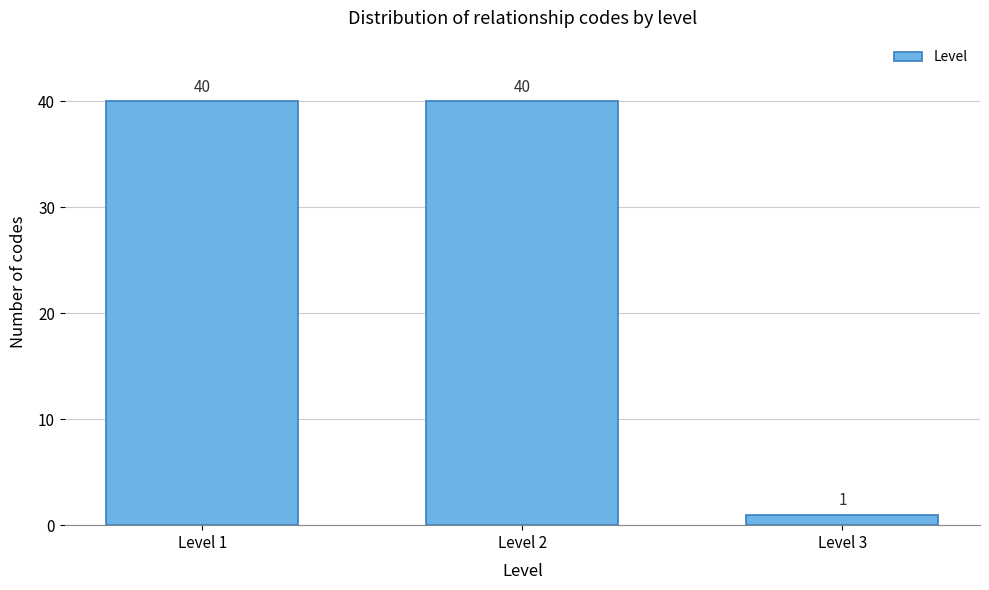

Reading left to right, list all the values displayed in this chart.

40	40	1